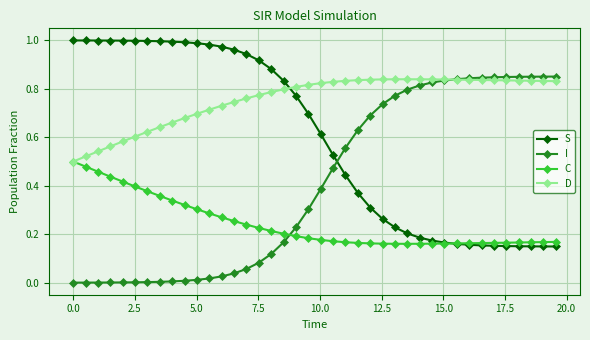

List the series in order of their overall mean, highest first.

D, S, I, C